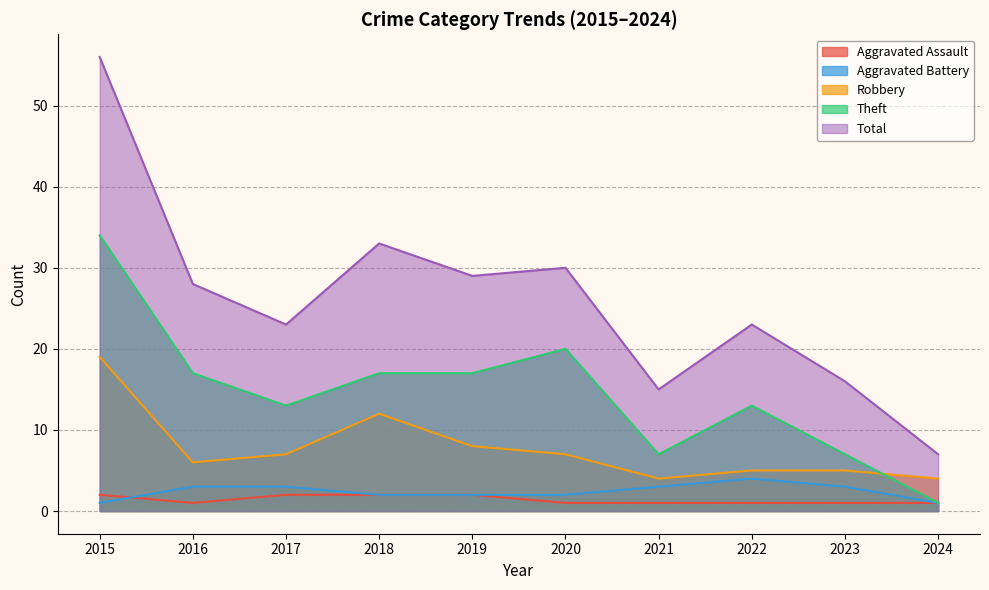

True or false: Aggravated Battery has a value of 3 at 2016.

True